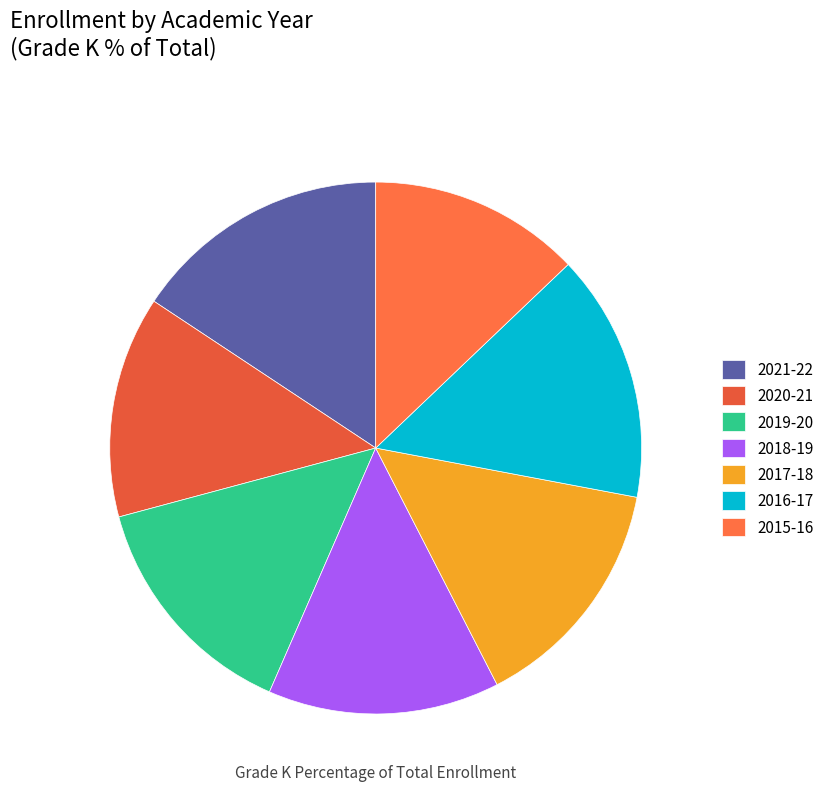

Which slice is the largest?

2021-22